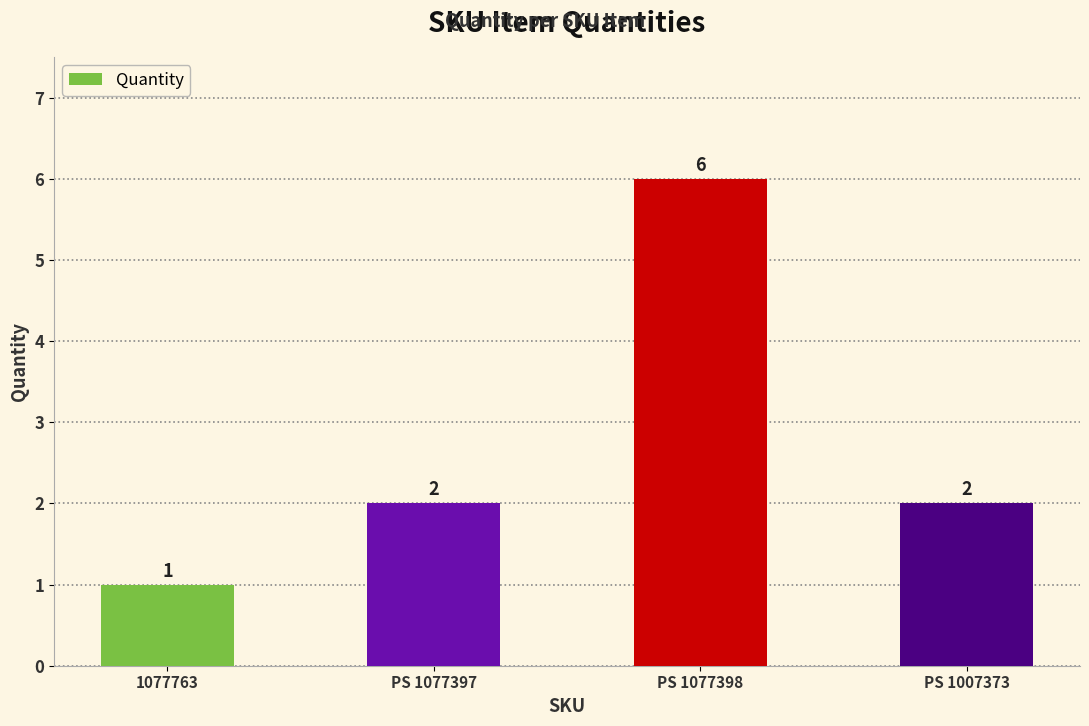

True or false: the data shows 6 at PS 1077398.

True